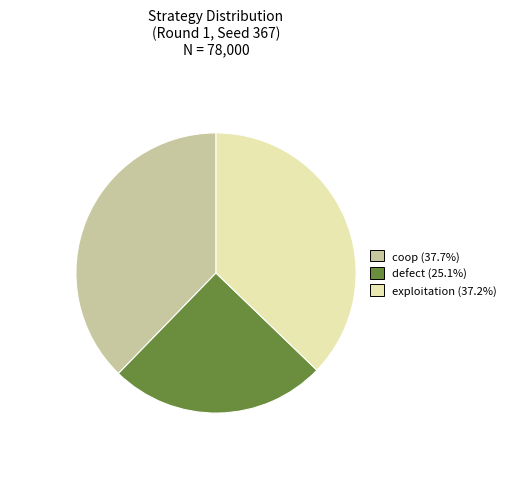

Combined, do coop and defect account for over 50%?

Yes